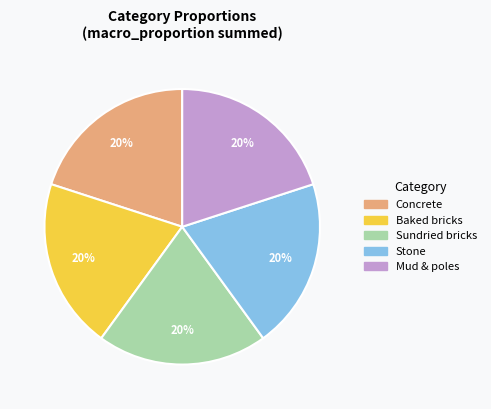

Combined, do Baked bricks and Concrete account for over 50%?

No